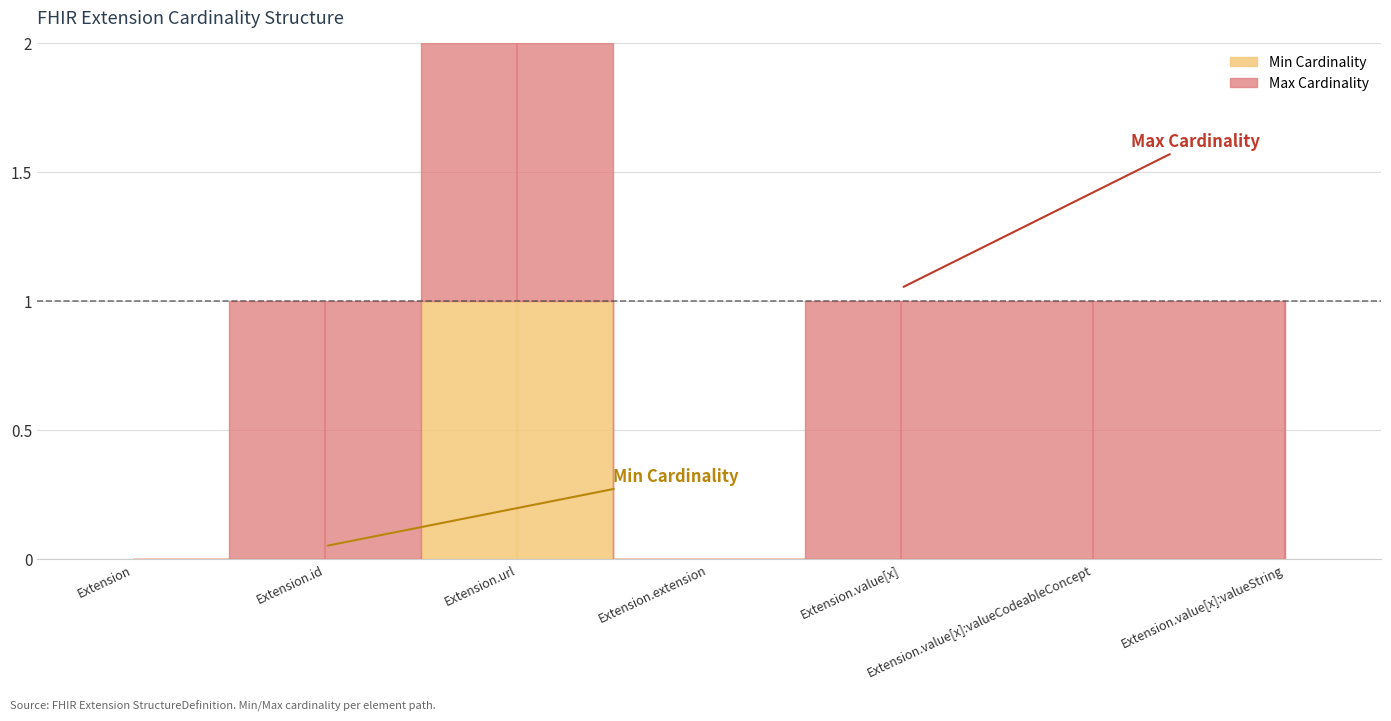

What is the value of the Min Cardinality point at the 3rd from the left?

1